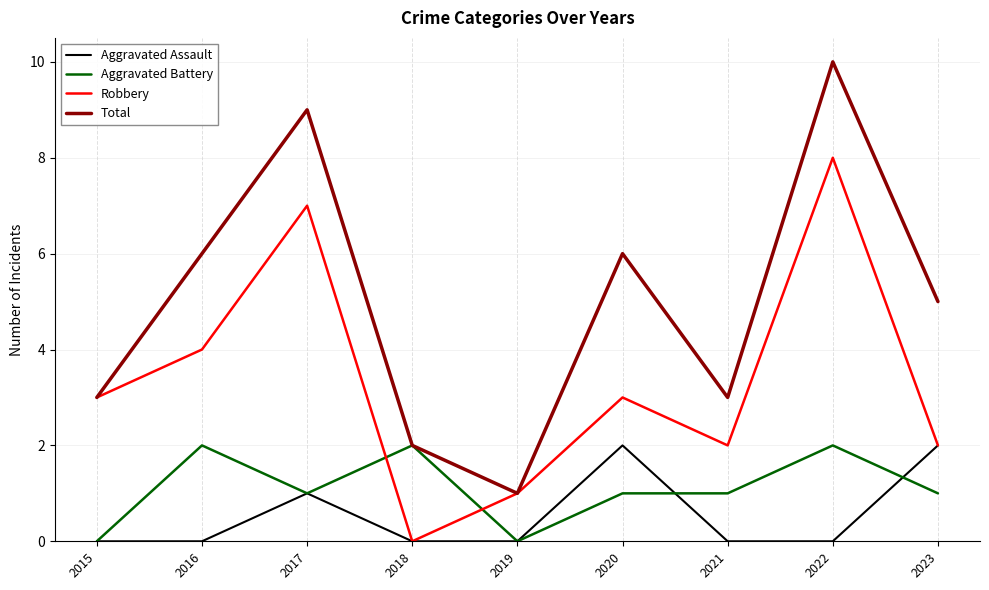

What is the difference between the maximum and minimum values in the Total series?

9